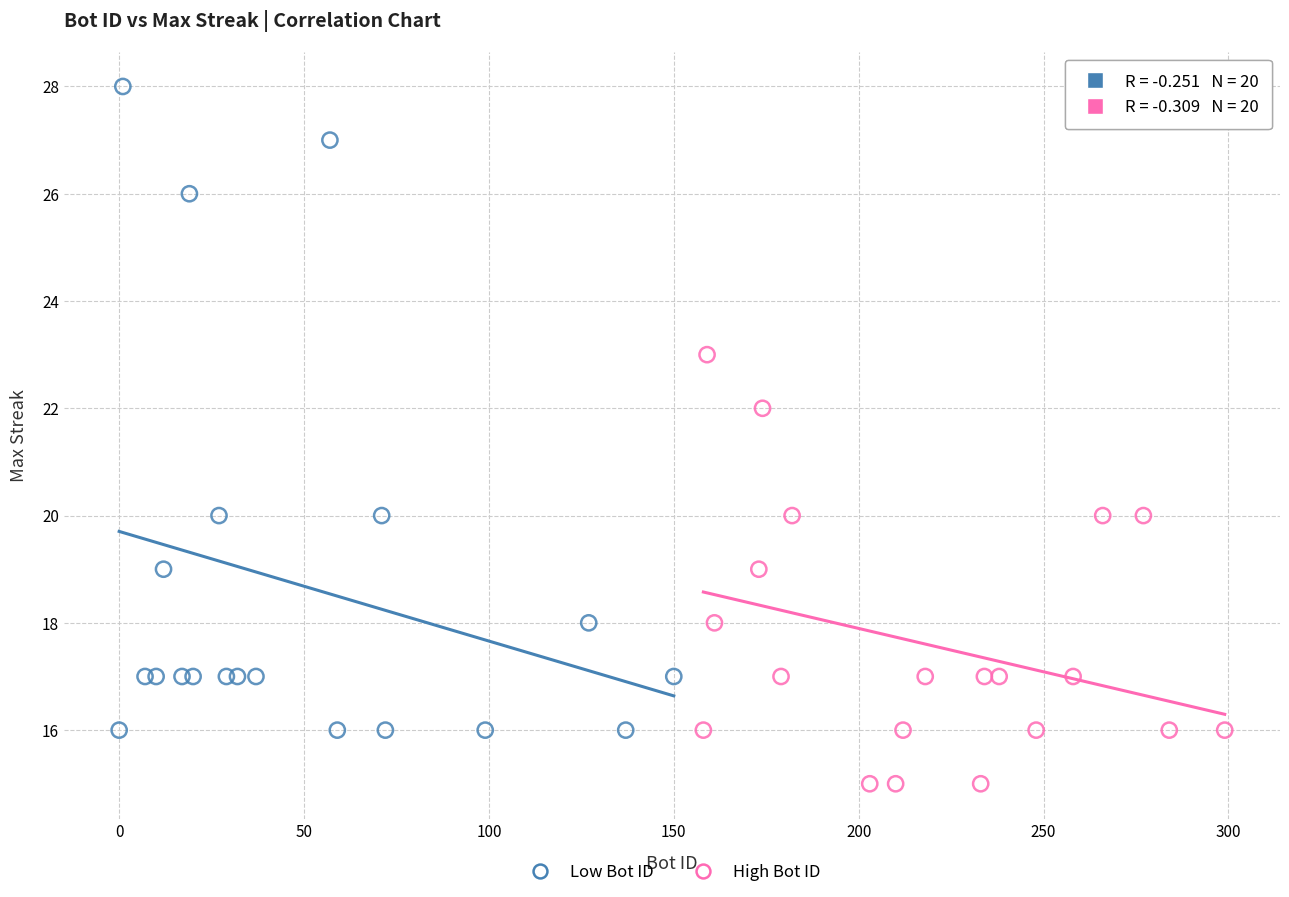

Which series has the largest Y range (max minus min)?

Low Bot ID